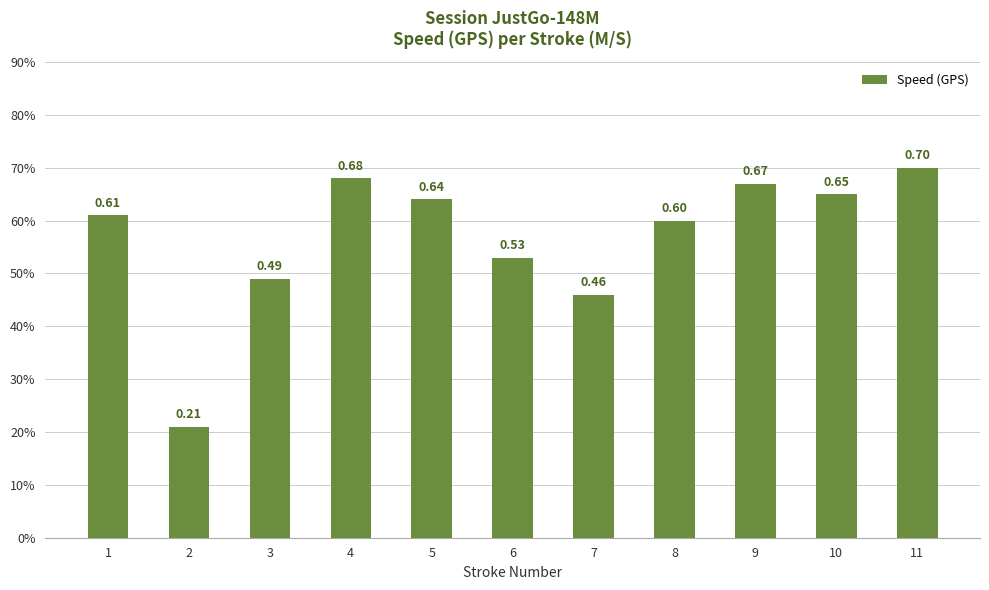

What is the difference between the maximum and second lowest values?

0.2